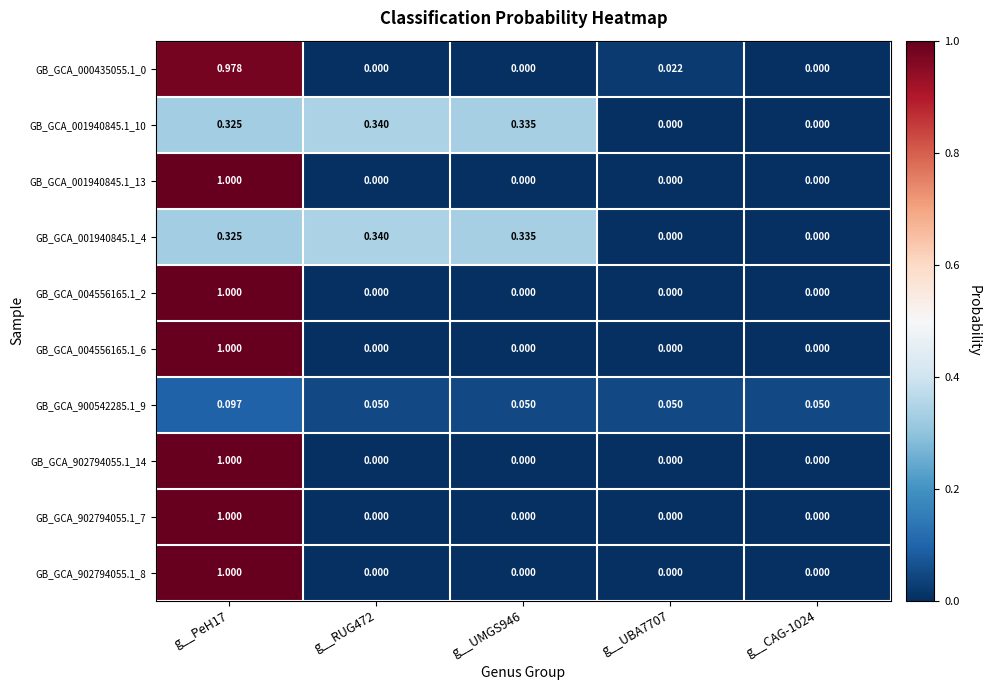

Is the value of GB_GCA_902794055.1_14 at g__PeH17 greater than the value of GB_GCA_900542285.1_9 at g__UMGS946?

Yes